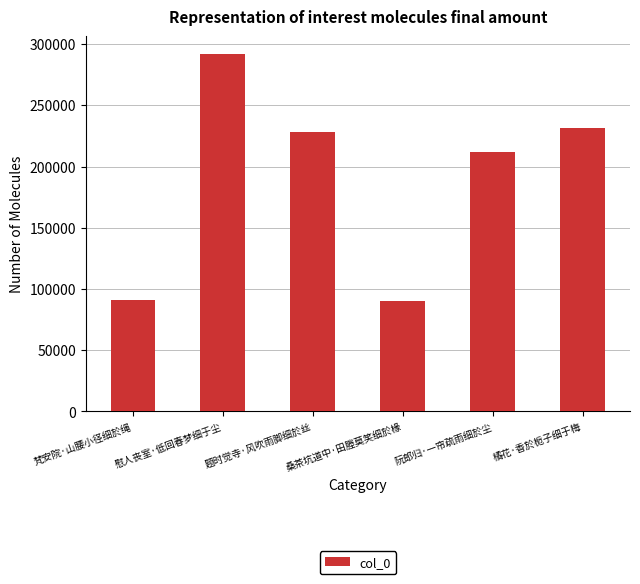

What is the change in value from 题时觉寺·风吹雨脚细於丝 to 桑茶坑道中·田塍莫笑细於椽?

-137432